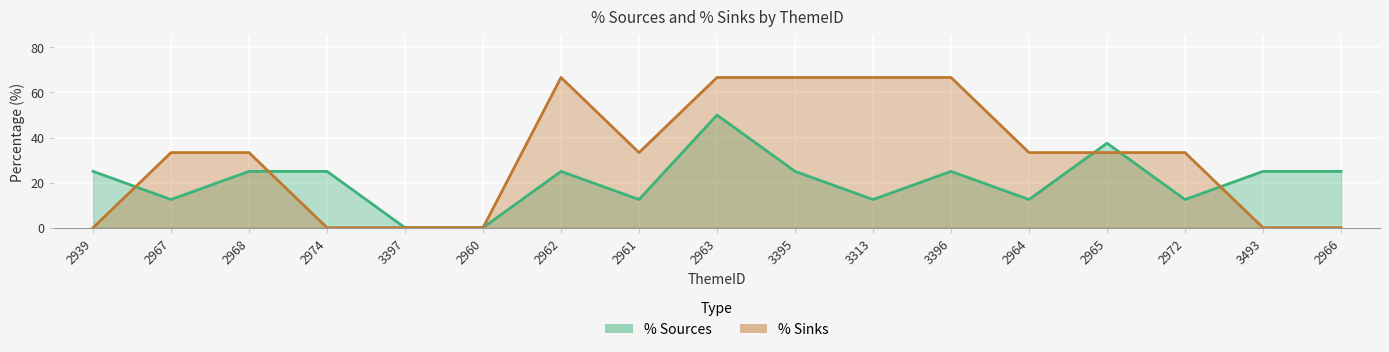

What is the value of the % Sinks point at the 7th from the left?

66.7